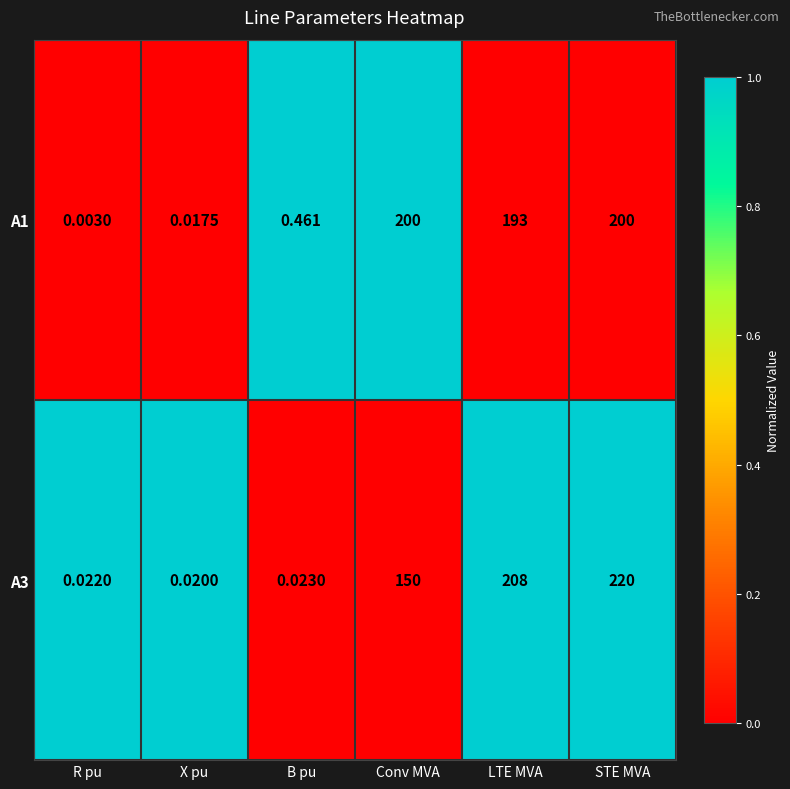

At which category does the chart reach its minimum across all series?

R pu